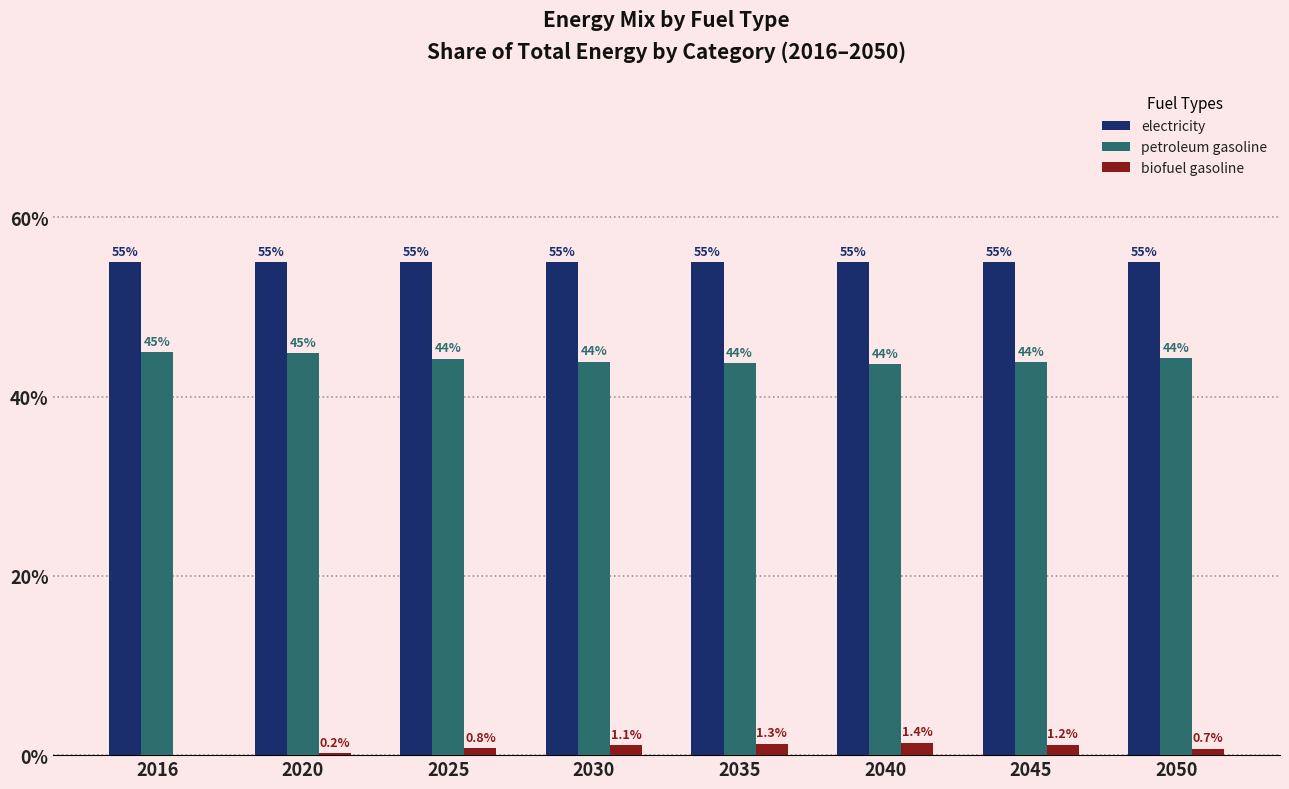

Does the chart contain stacked bars?

No